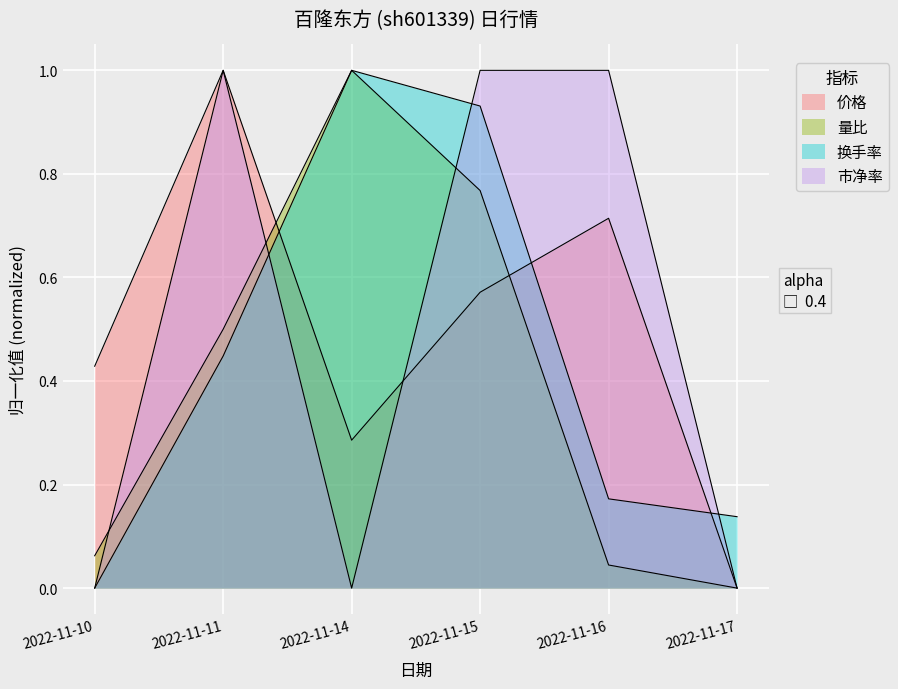

Where is the first local maximum for 价格?

2022-11-11